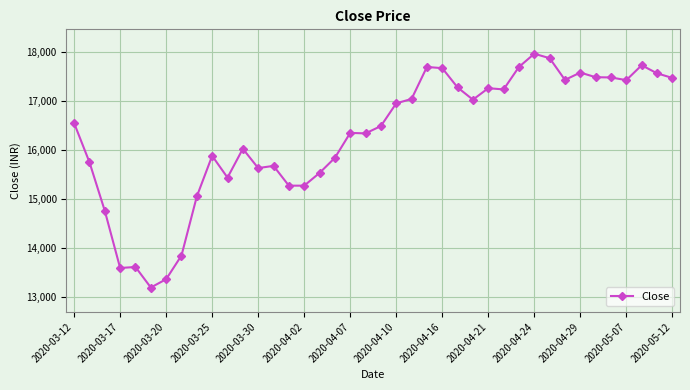

What is the value of the 35th point from the left?

17490